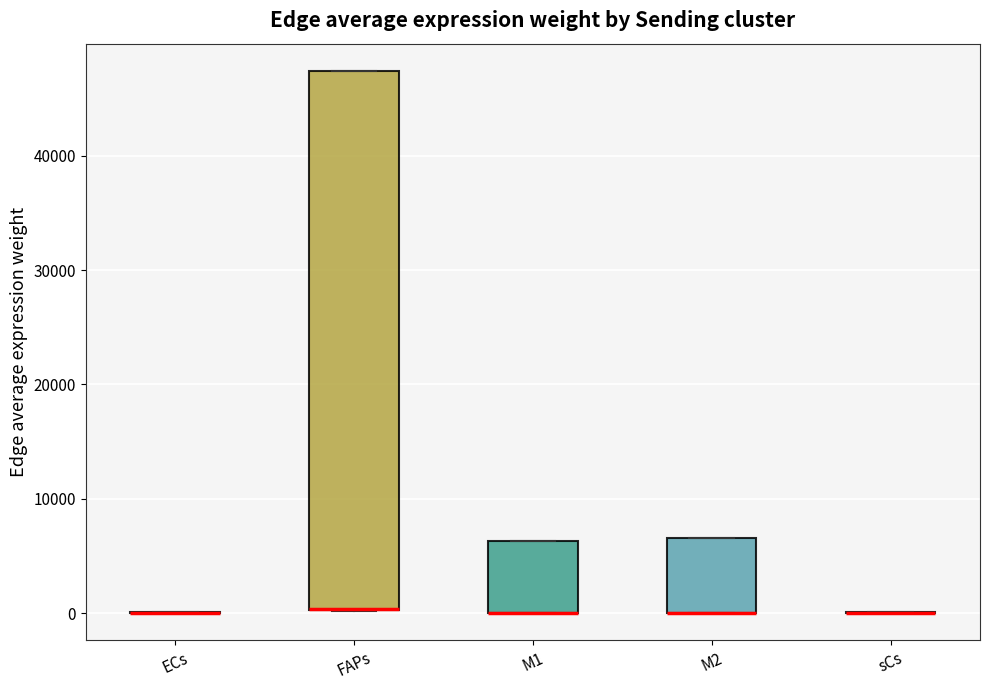

Reading left to right, read every box against the y-axis: the position of its median line, the range the box covers, and the ends of its whiskers. The values are not printed on the chart, so give them approximately, as read against the axis.

ECs: box collapsed to a line at 0, whiskers 0 to 0
FAPs: median 0 (drawn on the box's lower edge), box 0 to 47000, whiskers 0 to 47000
M1: median 0 (drawn on the box's lower edge), box 0 to 6000, whiskers 0 to 6000
M2: median 0 (drawn on the box's lower edge), box 0 to 7000, whiskers 0 to 7000
sCs: box collapsed to a line at 0, whiskers 0 to 0